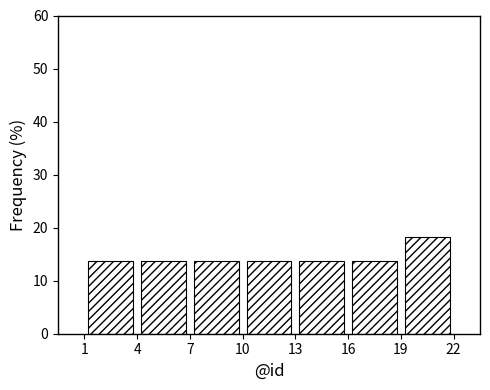

Reading left to right, transcribe this chart: for each bar, give the range it covers on the x-axis and its height. The values are not printed on the chart, so give them approximately, as read against the axis.

1 to 4: 14
4 to 7: 14
7 to 10: 14
10 to 13: 14
13 to 16: 14
16 to 19: 14
19 to 22: 18